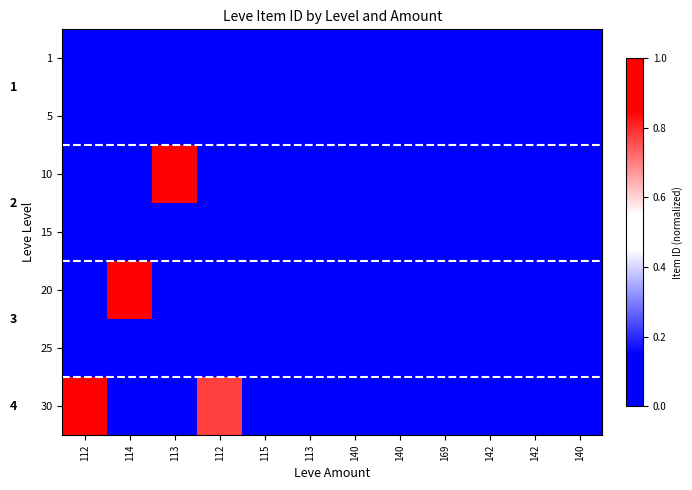

Is the value of 25 at 140 greater than the value of 15 at 140?

No